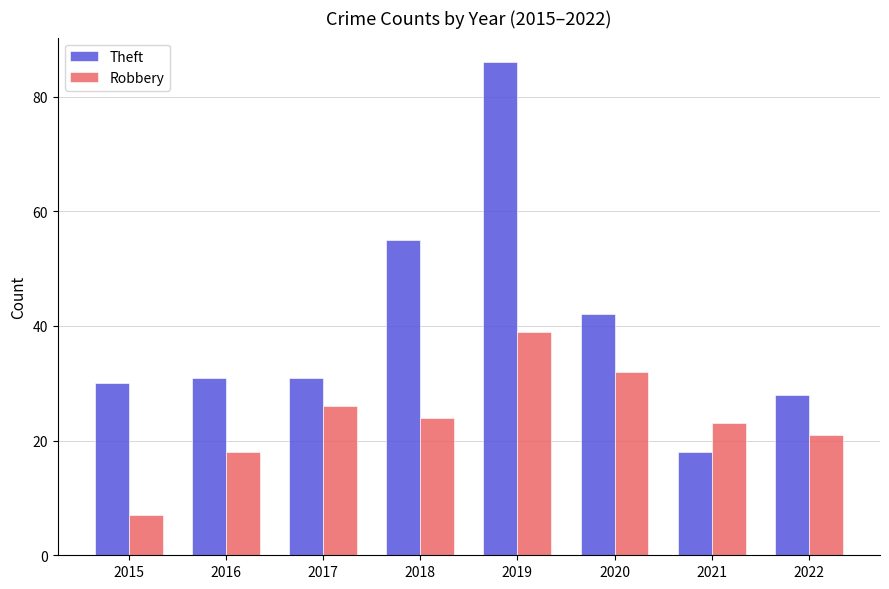

At which category is the sum across all series the highest?

2019